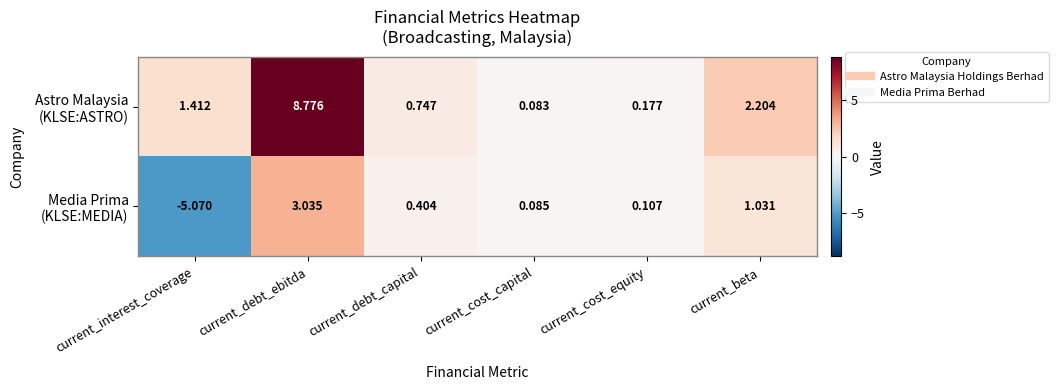

At which category does the chart reach its peak across all series?

current_debt_ebitda